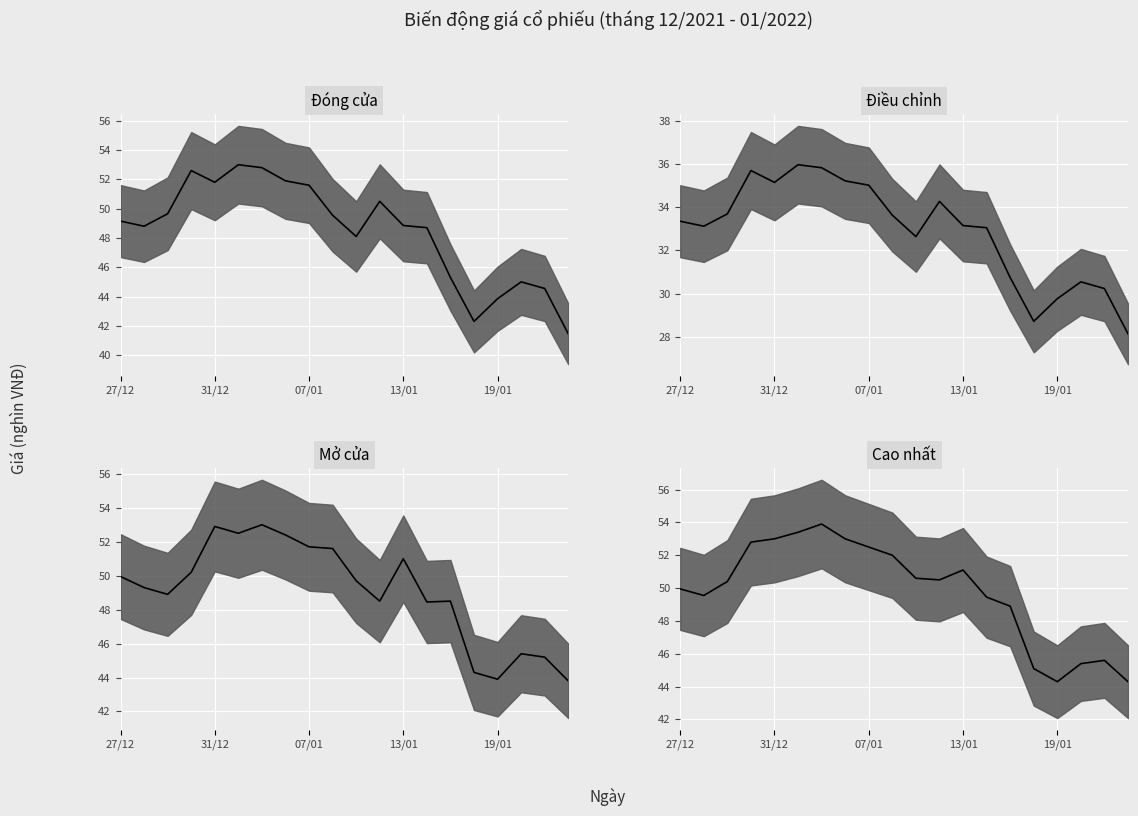

What is the difference between the highest and lowest values at 04/01?

17.4